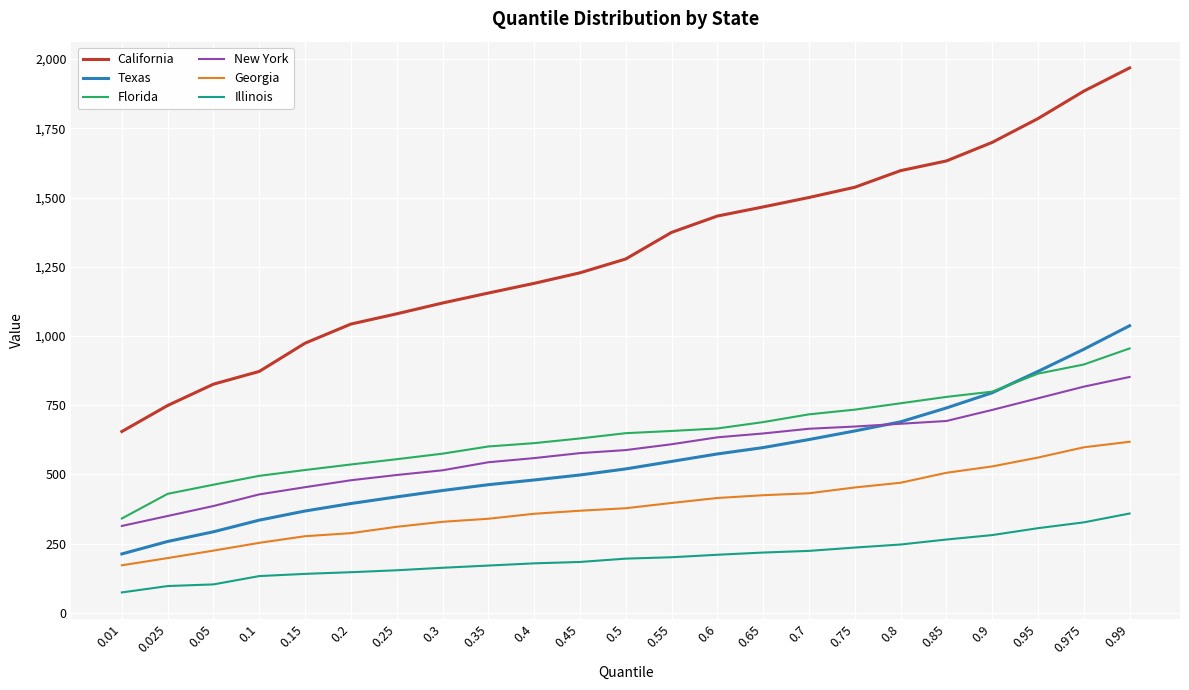

Which series has the largest range (max minus min)?

California